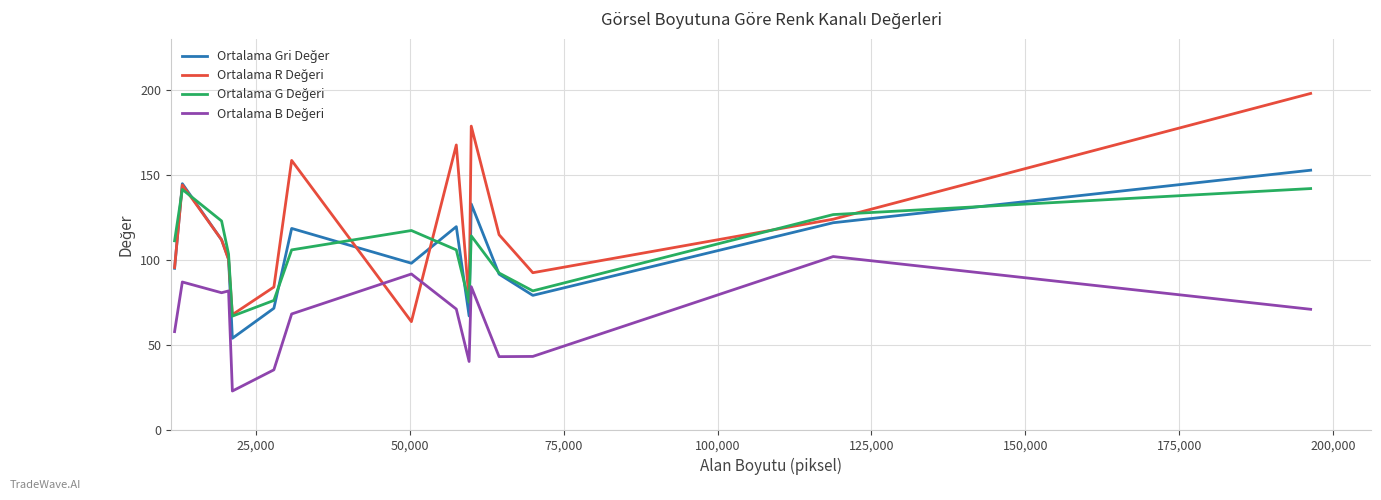

What is the minimum value shown in the chart?

22.9